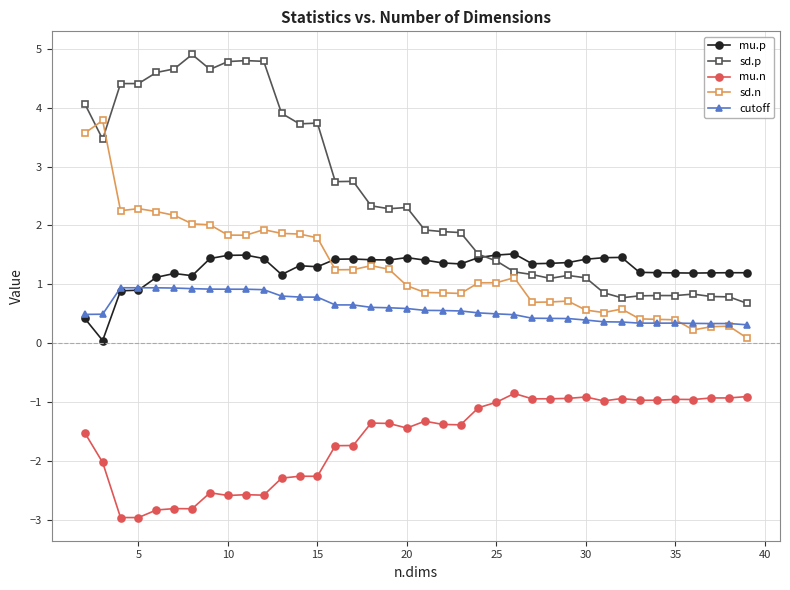

What are all the series names shown in the legend?

mu.p, sd.p, mu.n, sd.n, cutoff